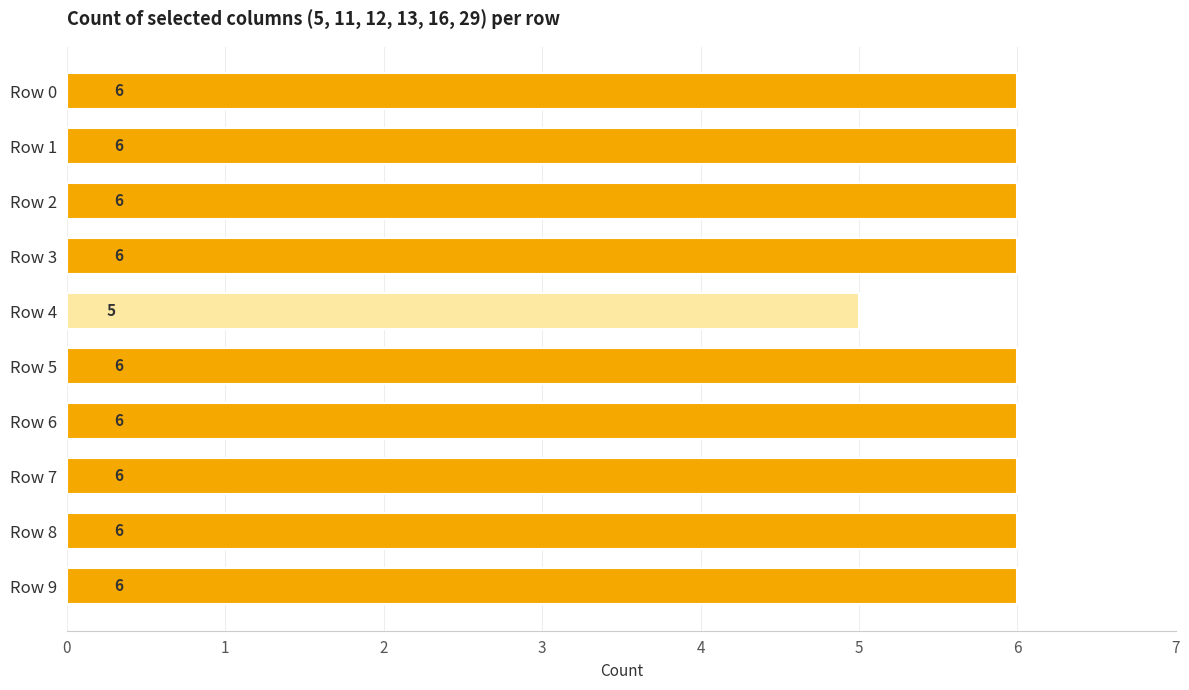

What is the sum of all values?

59